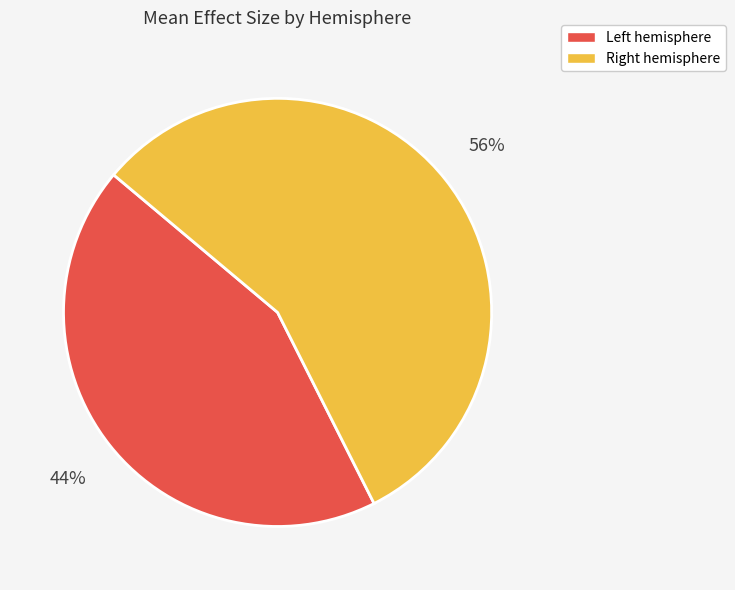

Is there a majority slice in this chart?

Yes